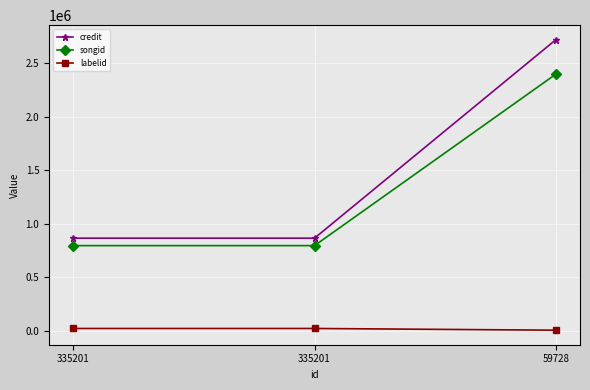

Which series has the largest range (max minus min)?

credit